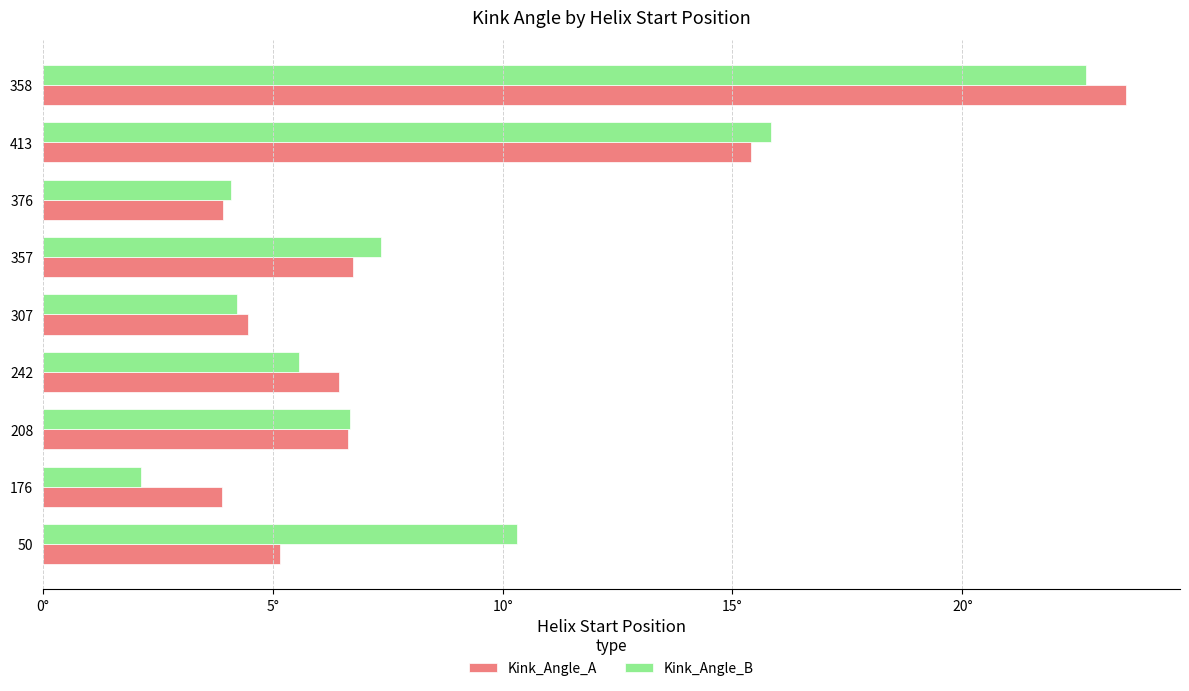

What are all the series names shown in the legend?

Kink_Angle_A, Kink_Angle_B